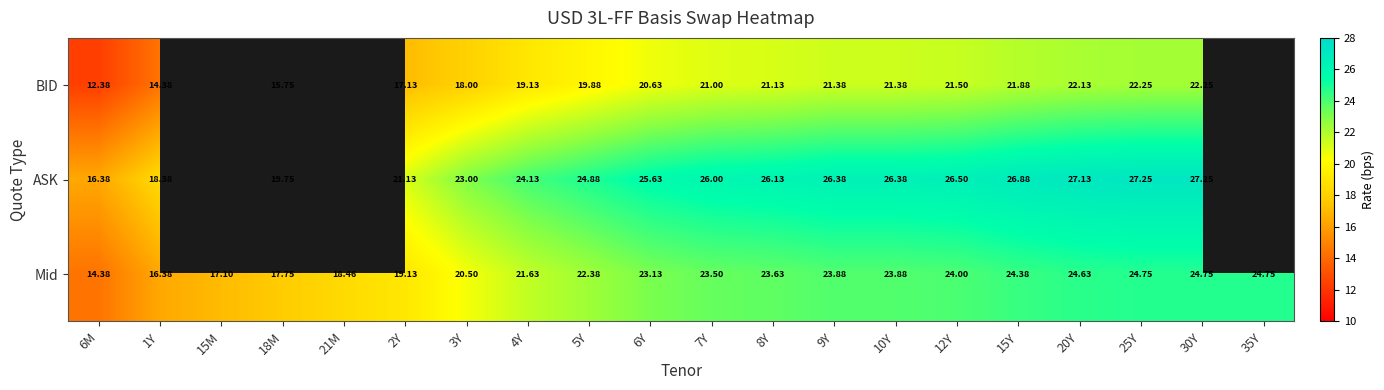

Rank the series at 30Y from lowest to highest value.

BID, Mid, ASK